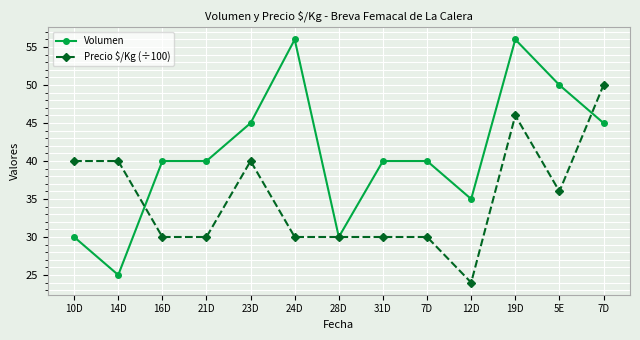

What is the approximate value of Volumen at 16D, to the nearest 10?

40